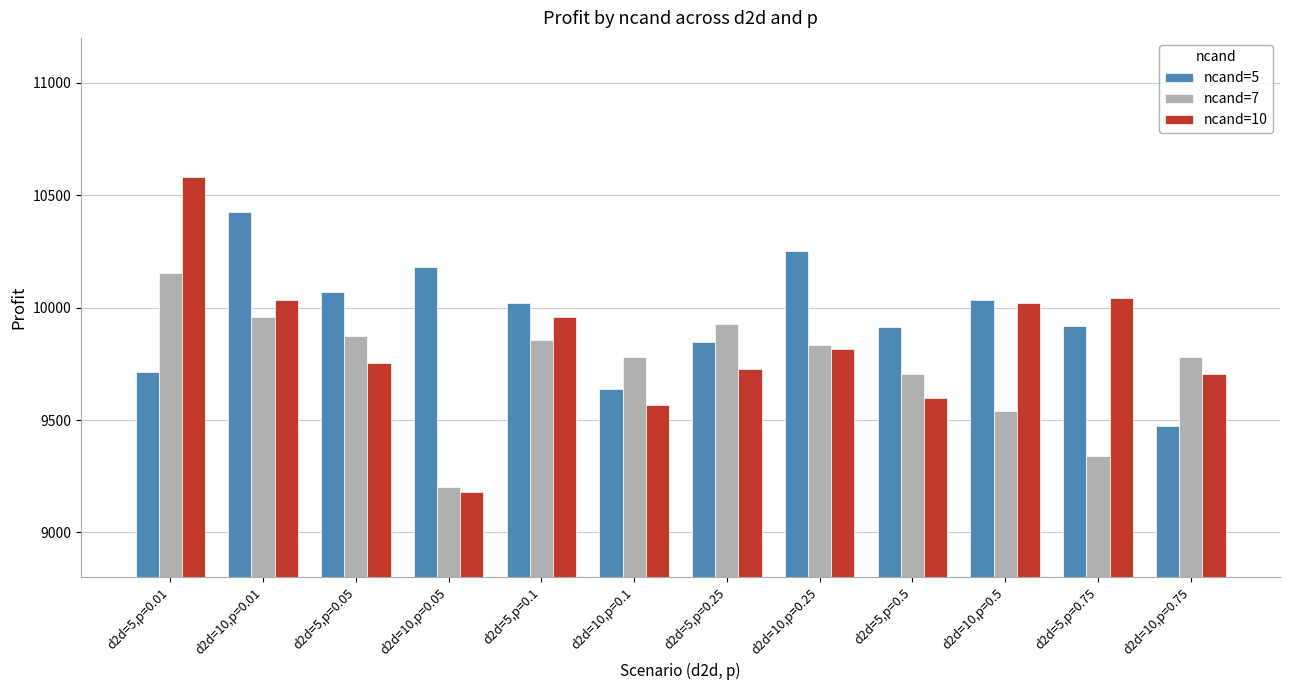

What value does the ncand=7 series have at d2d=5,p=0.01?

10152.2